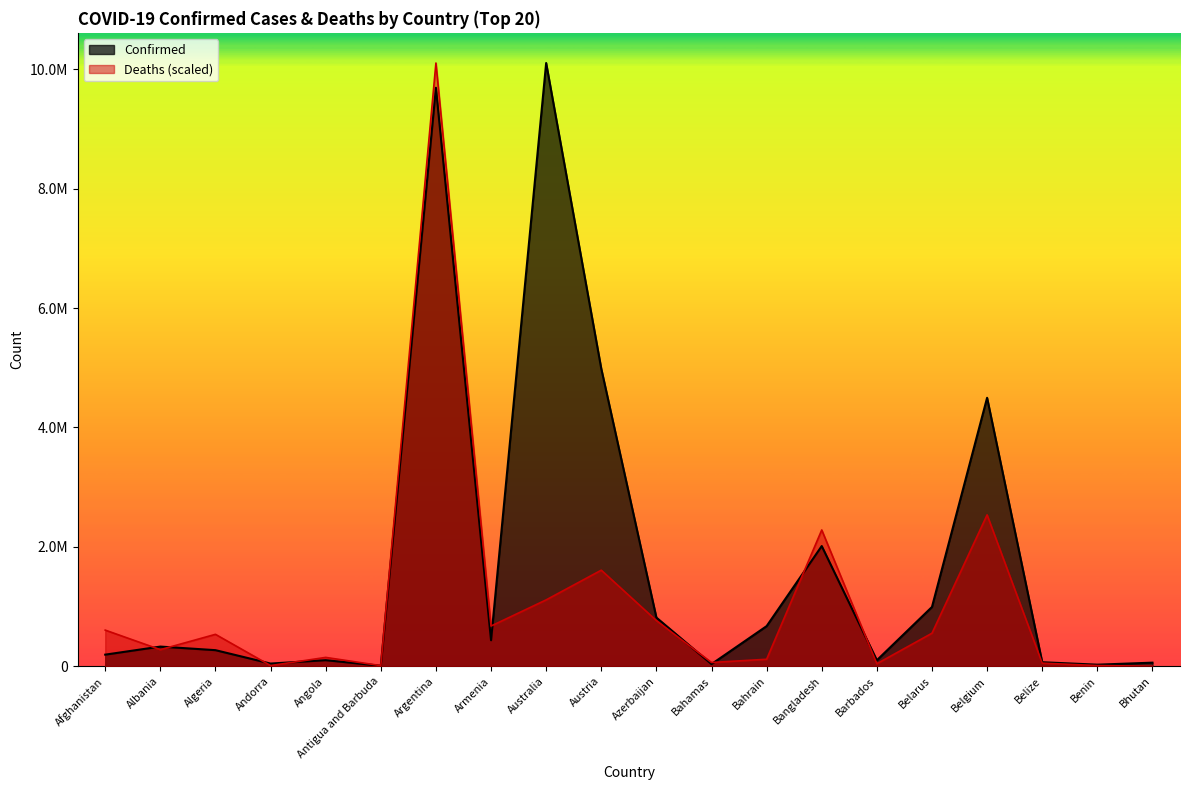

Where is Confirmed nearest to the value 5056547?

Austria